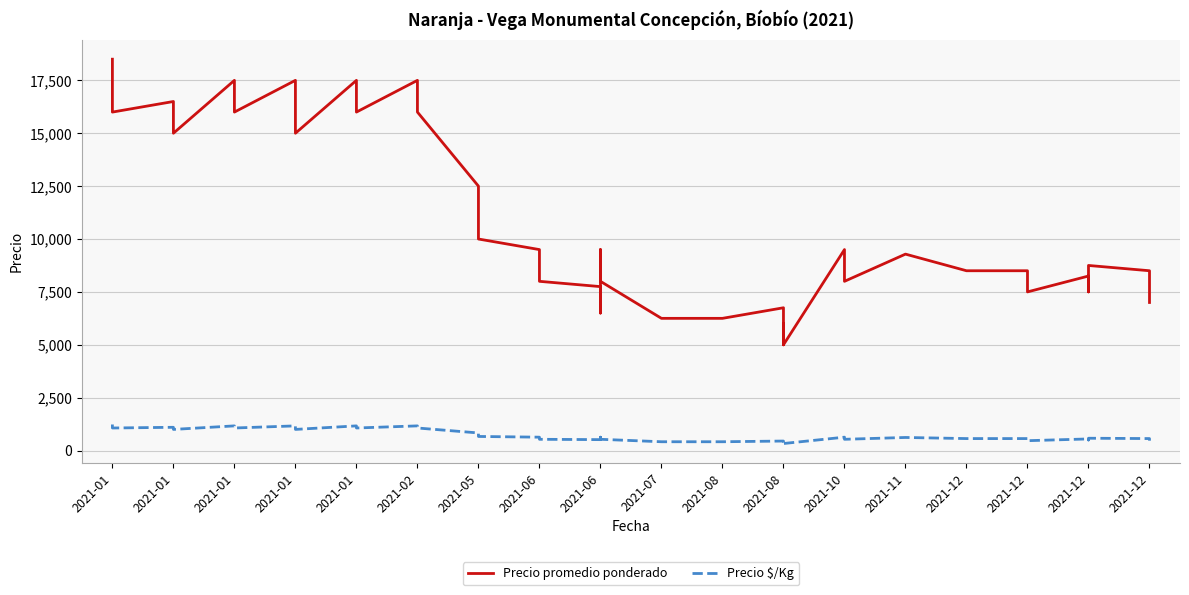

Is the value of Precio $/Kg at 2021-01 greater than the value of Precio promedio ponderado at 2021-05?

No